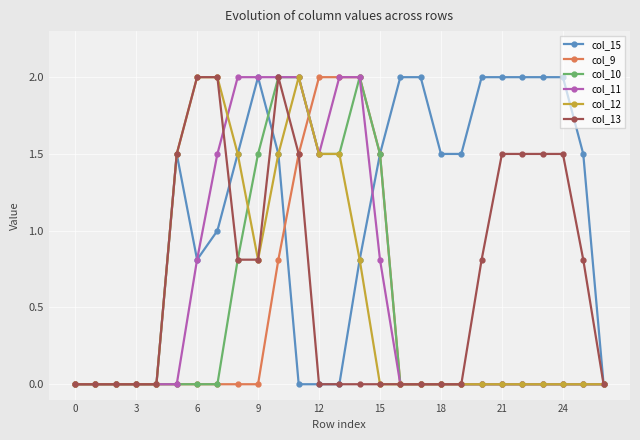

What is the greatest value displayed?

2.0